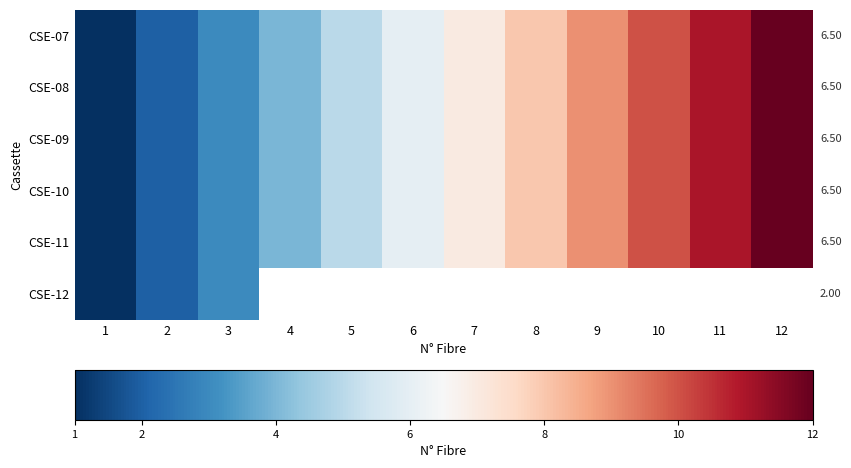

Rank the series by their maximum value, from lowest to highest.

CSE-12, CSE-07, CSE-08, CSE-09, CSE-10, CSE-11